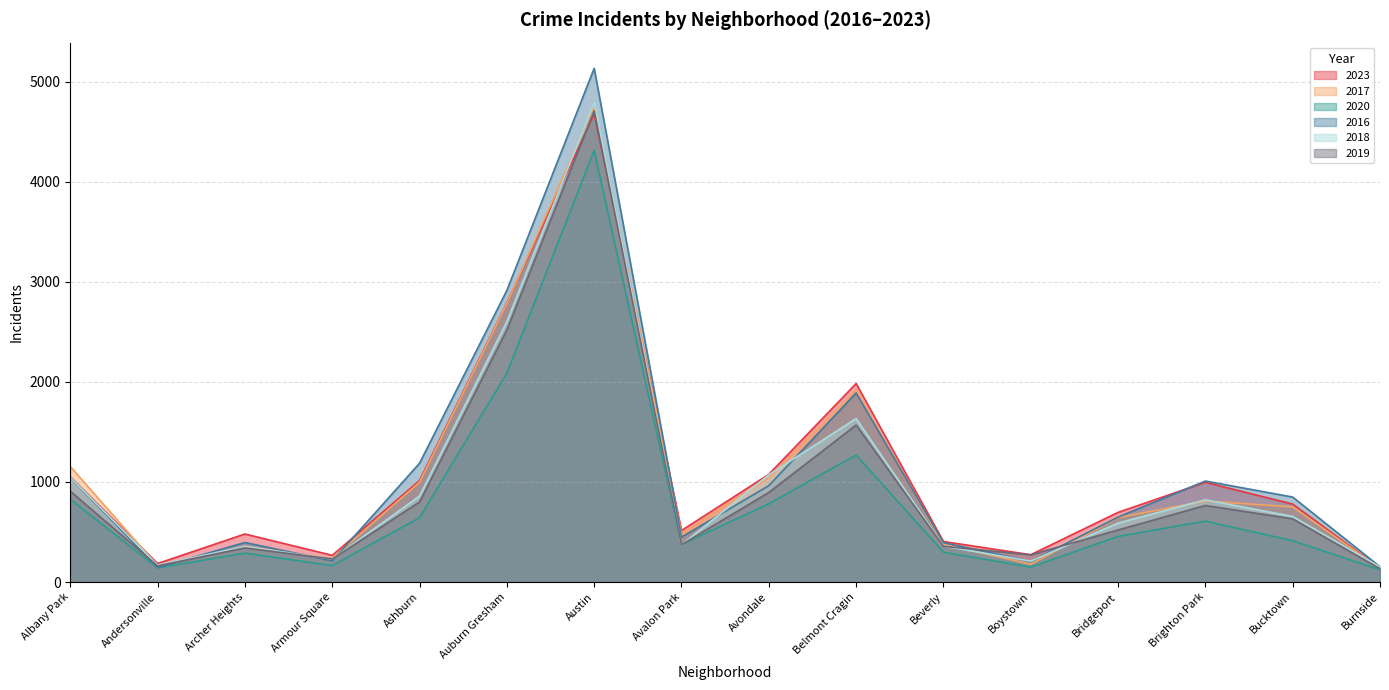

Is the value of 2020 at Austin greater than the value of 2019 at Bucktown?

Yes